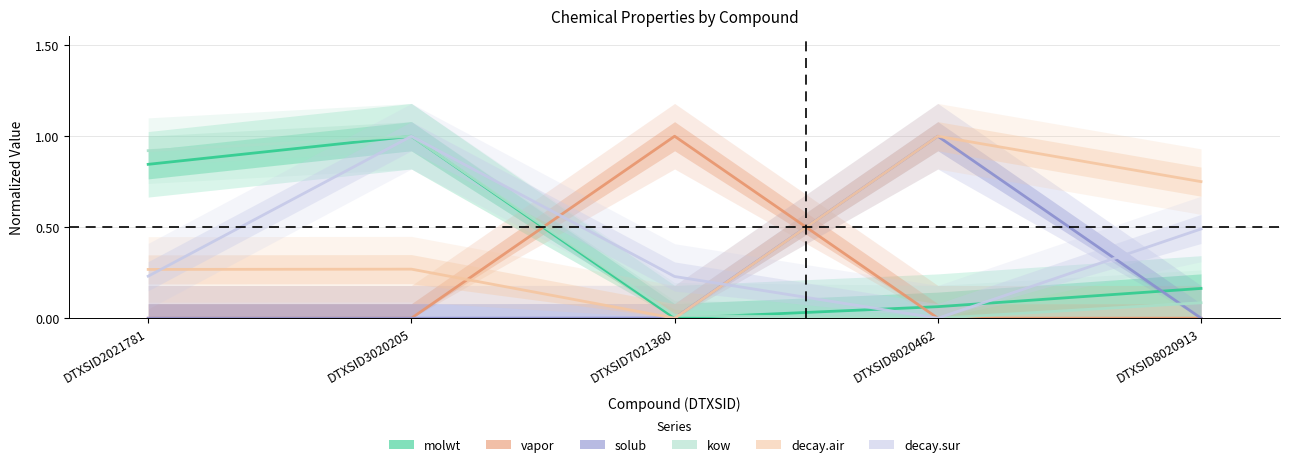

The value of decay.sur at DTXSID3020205 is 1.0. True or false?

True